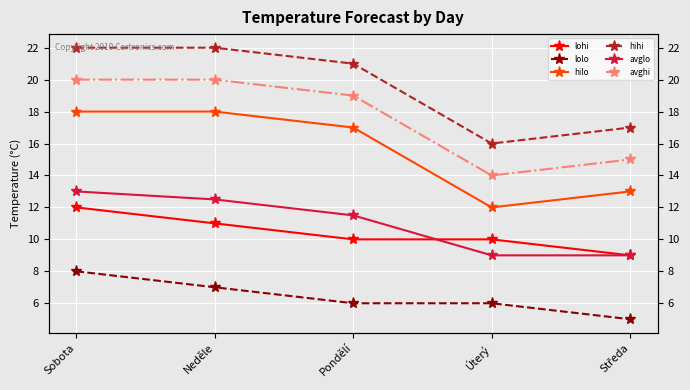

Which category has the lowest value in the lohi series?

Středa